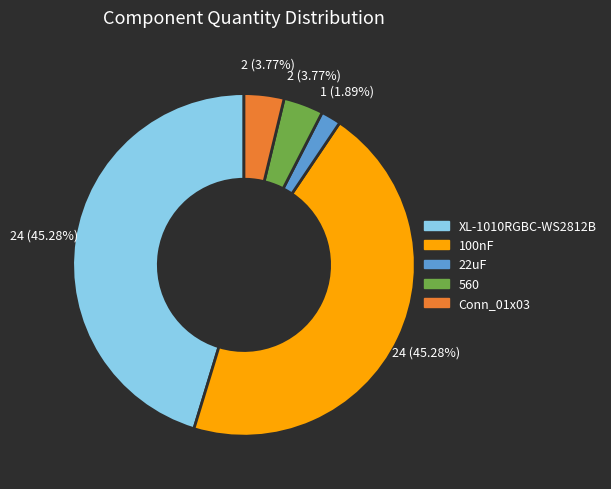

To the nearest percent, what is the average slice percentage?

20%